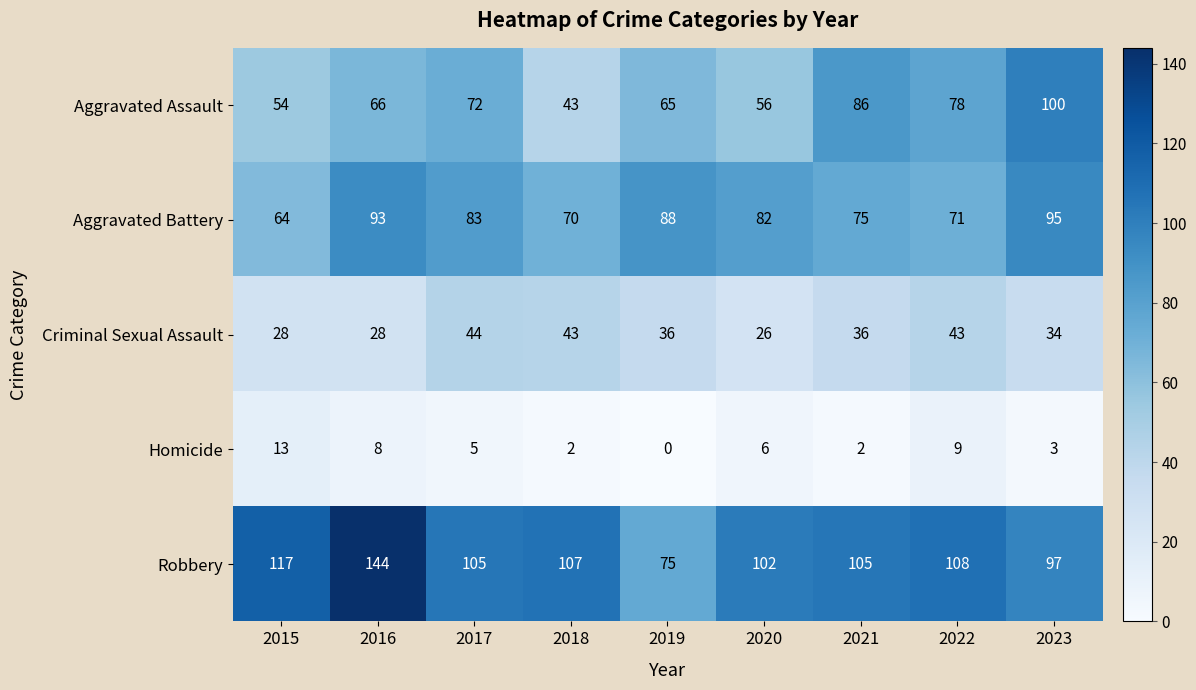

What is the average value of the Aggravated Assault series?

69